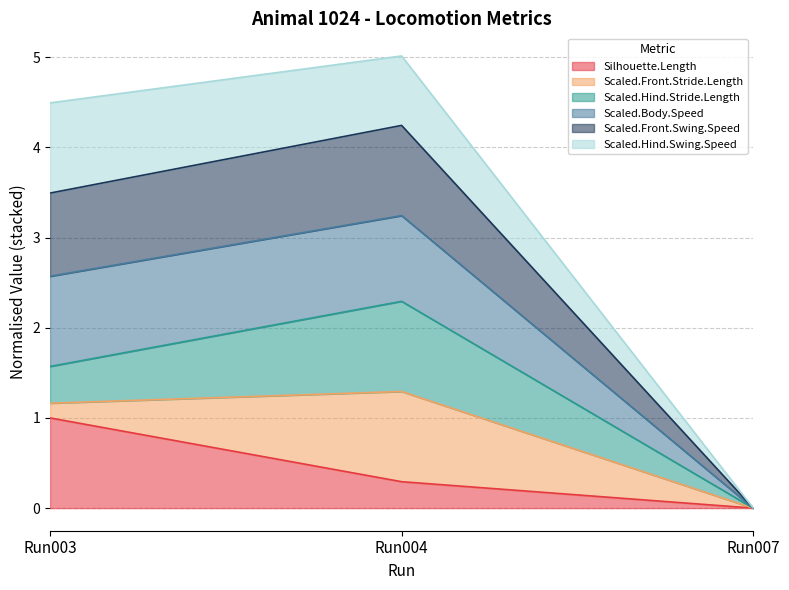

What is the total value across all series at Run004?

5.0